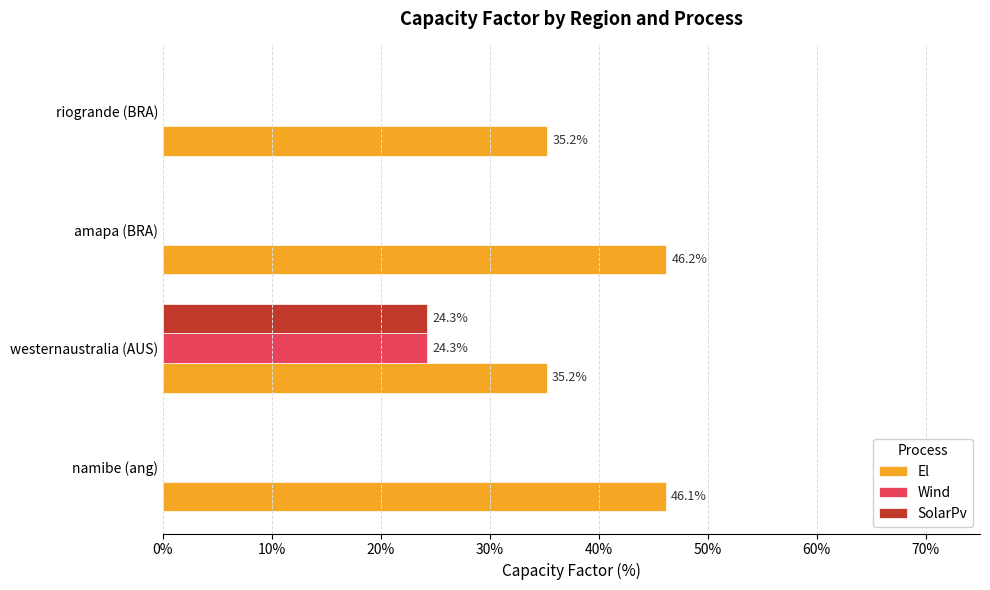

What are all the series names shown in the legend?

El, Wind, SolarPv